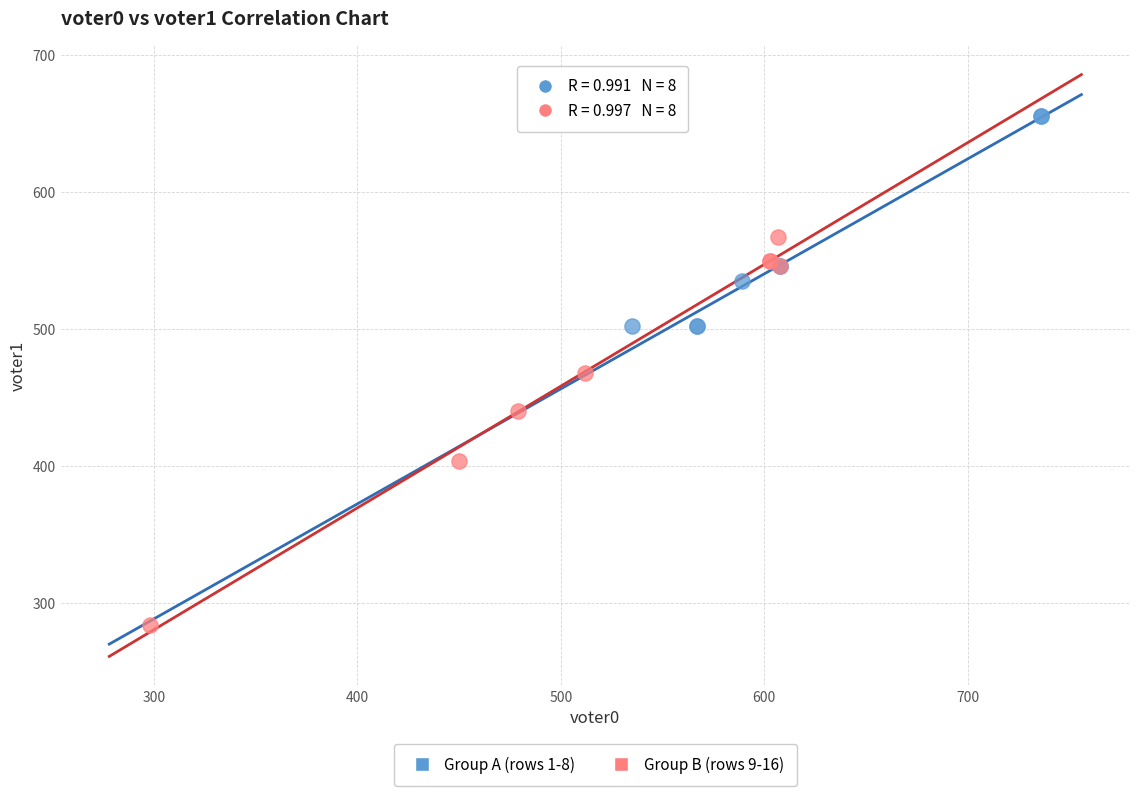

Which series has the widest spread of Y values?

Group B (rows 9-16)